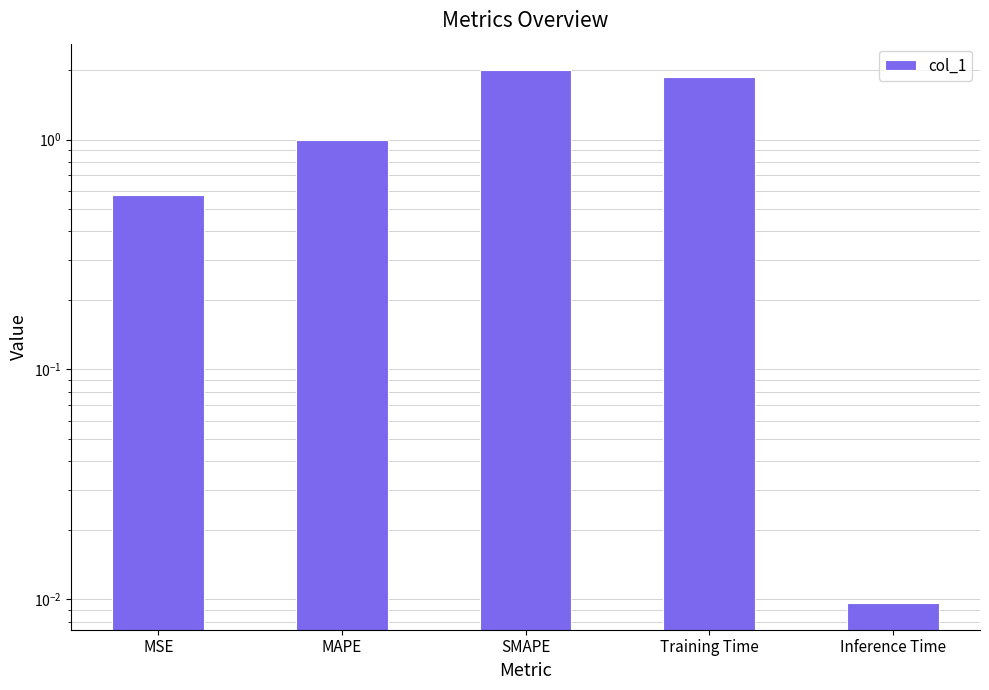

Where is the data nearest to the value 1?

MAPE